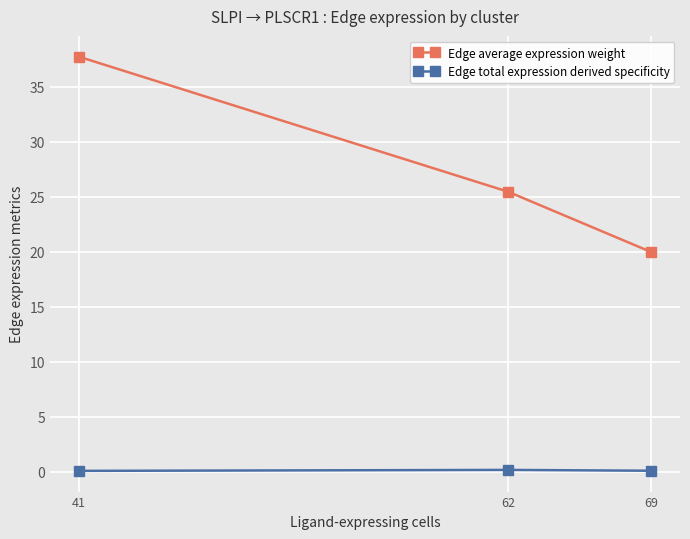

Which series changed the most between 41 and 62?

Edge average expression weight